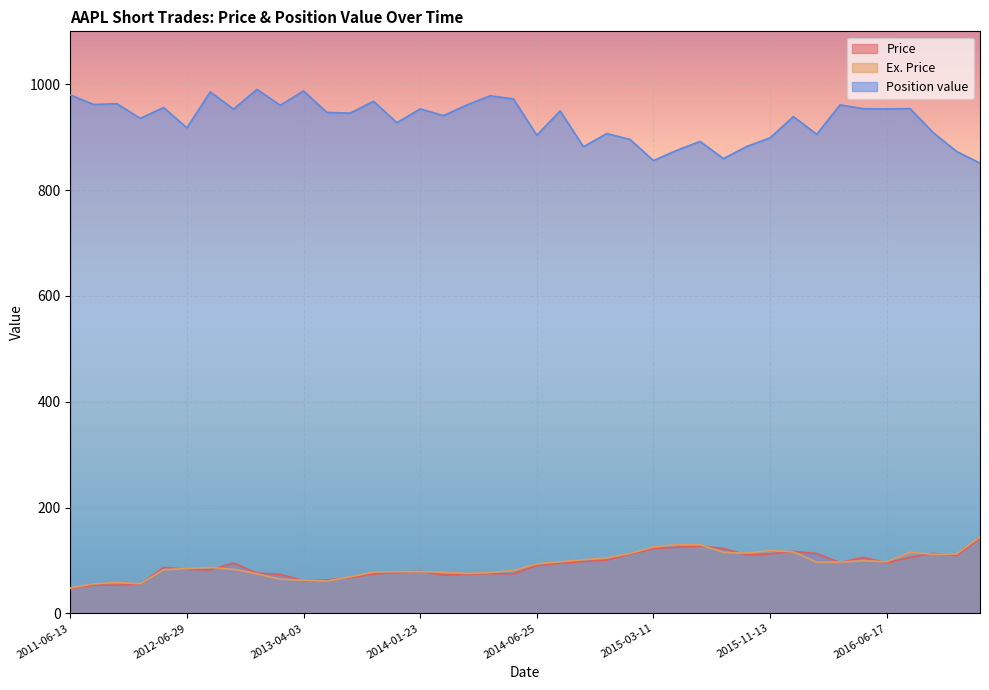

Which series changed the most between 2013-01-09 and 2015-09-30?

Position value